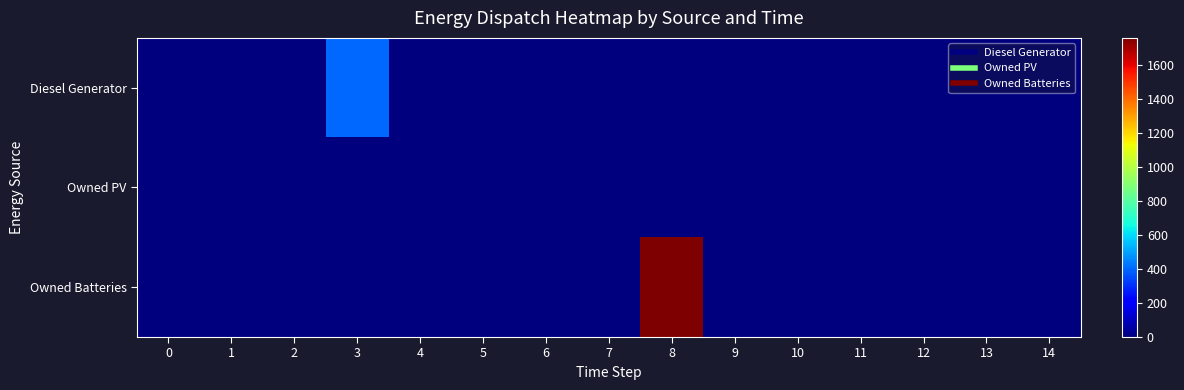

How many distinct data groups are displayed?

3